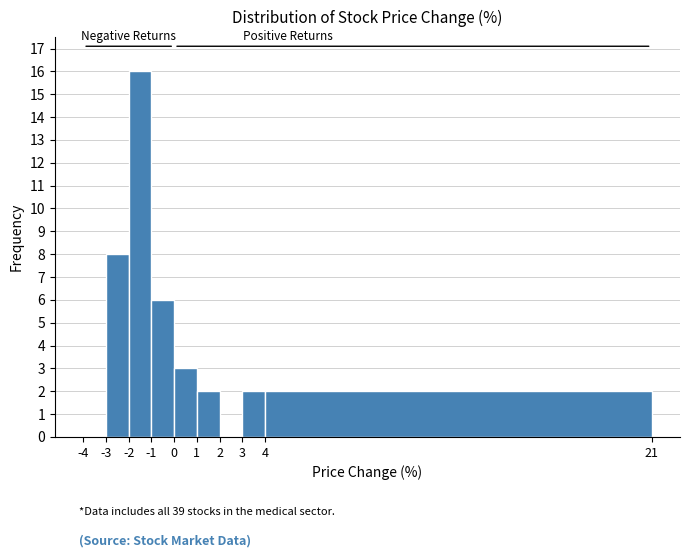

What is the height of the bar covering 1 to 2 on the x-axis? The values are not printed on the chart, so give them approximately, as read against the axis.

2